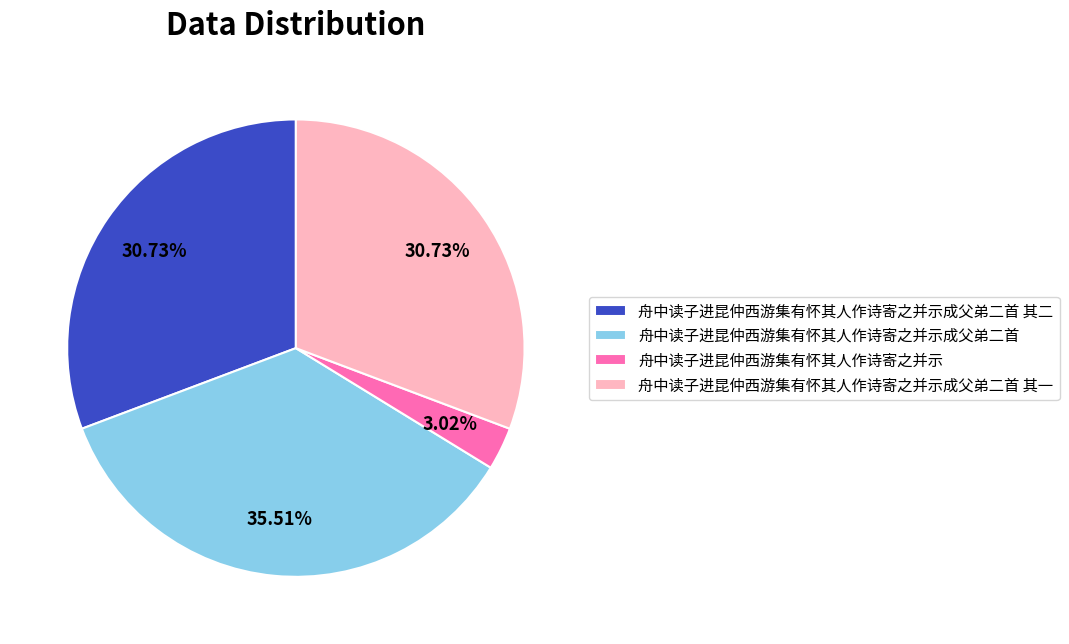

How many segments does this pie chart have?

4